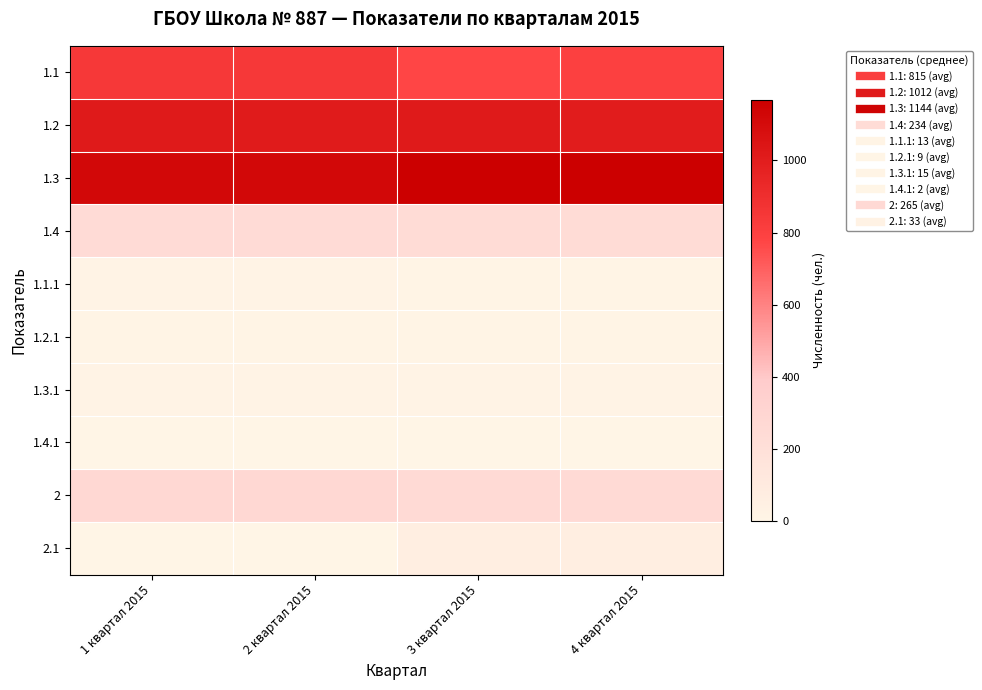

Reading right to left, transcribe all the data shown in this chart.

1.1: 4 квартал 2015=796	3 квартал 2015=776	2 квартал 2015=844	1 квартал 2015=844
1.2: 4 квартал 2015=1006	3 квартал 2015=1017	2 квартал 2015=1013	1 квартал 2015=1015
1.3: 4 квартал 2015=1169	3 квартал 2015=1168	2 квартал 2015=1118	1 квартал 2015=1123
1.4: 4 квартал 2015=229	3 квартал 2015=229	2 квартал 2015=240	1 квартал 2015=241
1.1.1: 4 квартал 2015=12	3 квартал 2015=9	2 квартал 2015=17	1 квартал 2015=17
1.2.1: 4 квартал 2015=11	3 квартал 2015=11	2 квартал 2015=7	1 квартал 2015=7
1.3.1: 4 квартал 2015=15	3 квартал 2015=15	2 квартал 2015=16	1 квартал 2015=16
1.4.1: 4 квартал 2015=4	3 квартал 2015=3	2 квартал 2015=2	1 квартал 2015=2
2: 4 квартал 2015=252	3 квартал 2015=252	2 квартал 2015=278	1 квартал 2015=278
2.1: 4 квартал 2015=67	3 квартал 2015=67	2 квартал 2015=0	1 квартал 2015=0